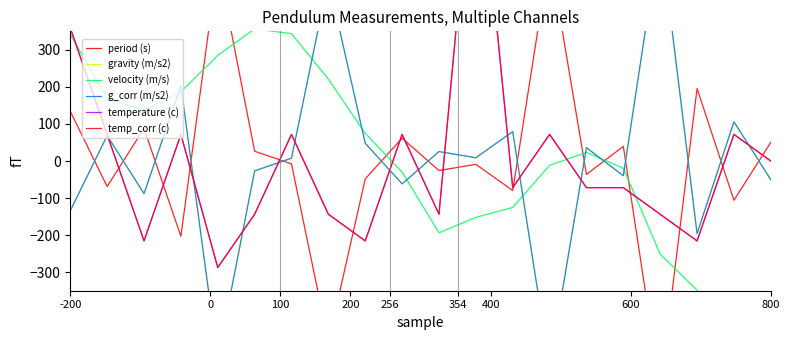

True or false: gravity (m/s2) has a value of 48.1 at 800.

True